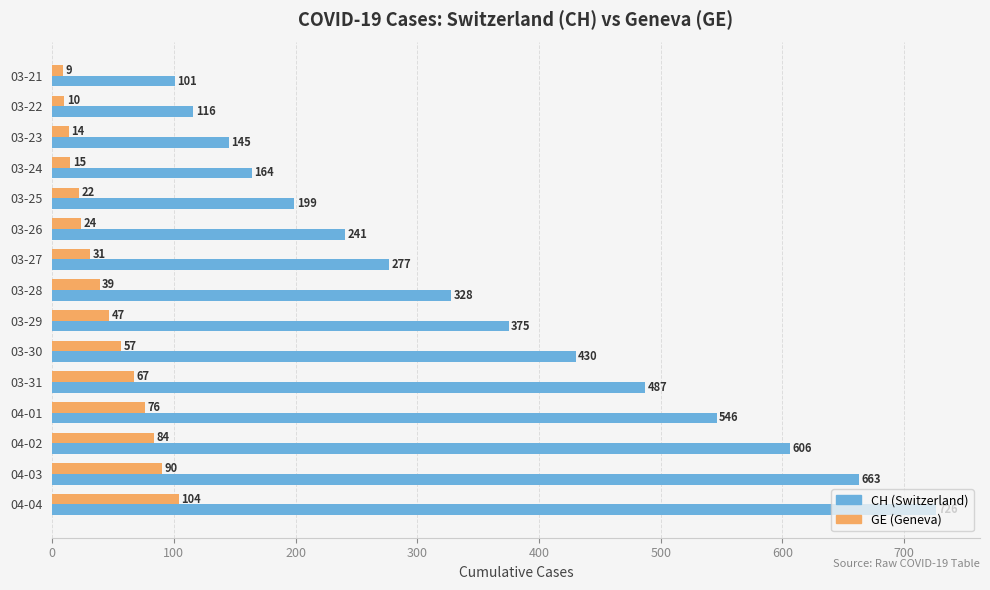

At which category is the sum across all series the highest?

04-04